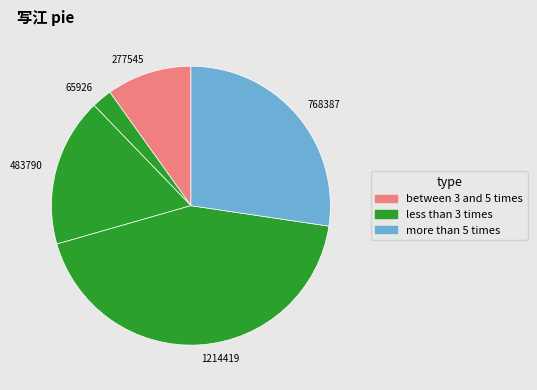

Is there a majority slice in this chart?

No